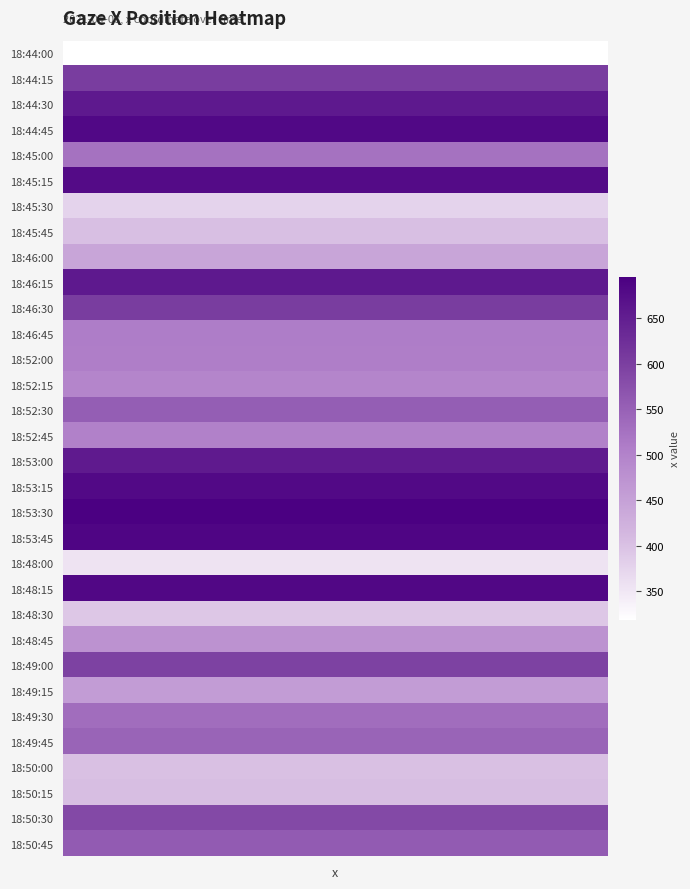

Between 24 and 0, which is larger?

24